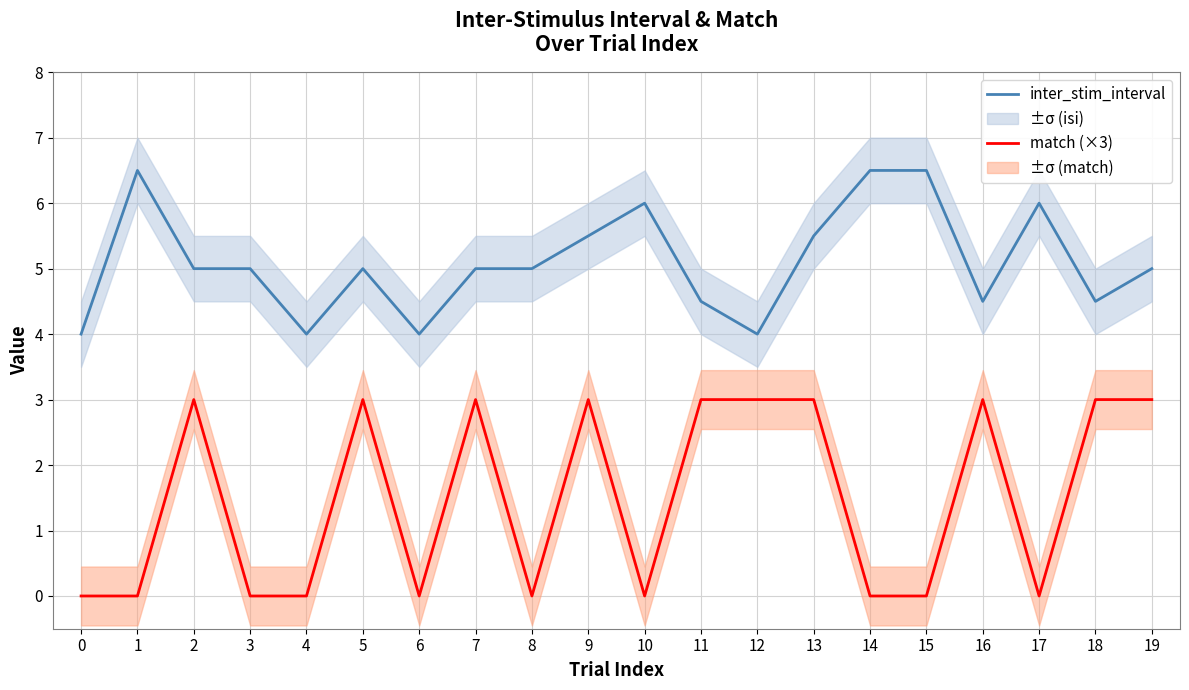

At which category is the sum across all series the highest?

9